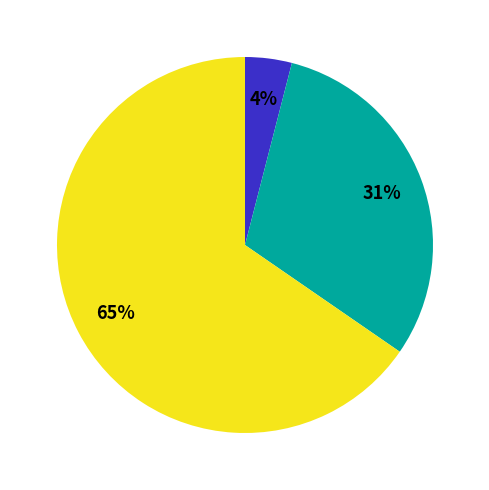

To the nearest percent, what is the average slice percentage?

33%